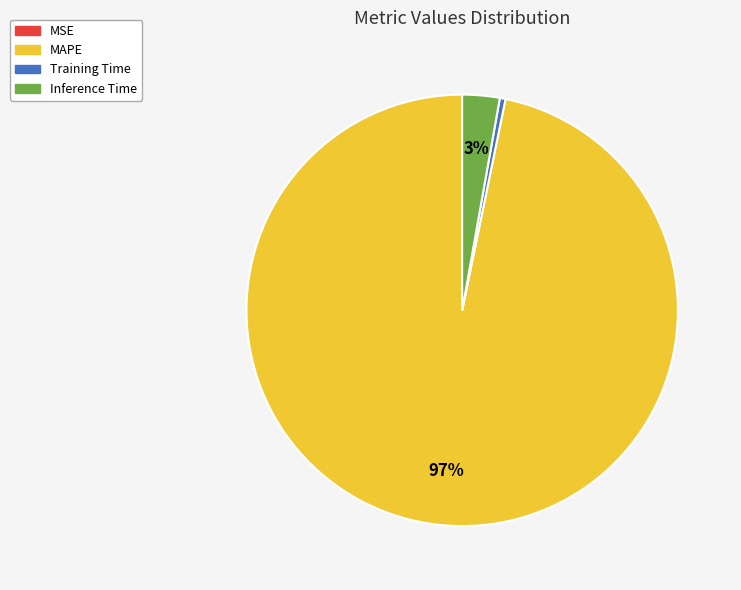

Which slice represents more than half of the pie?

MAPE